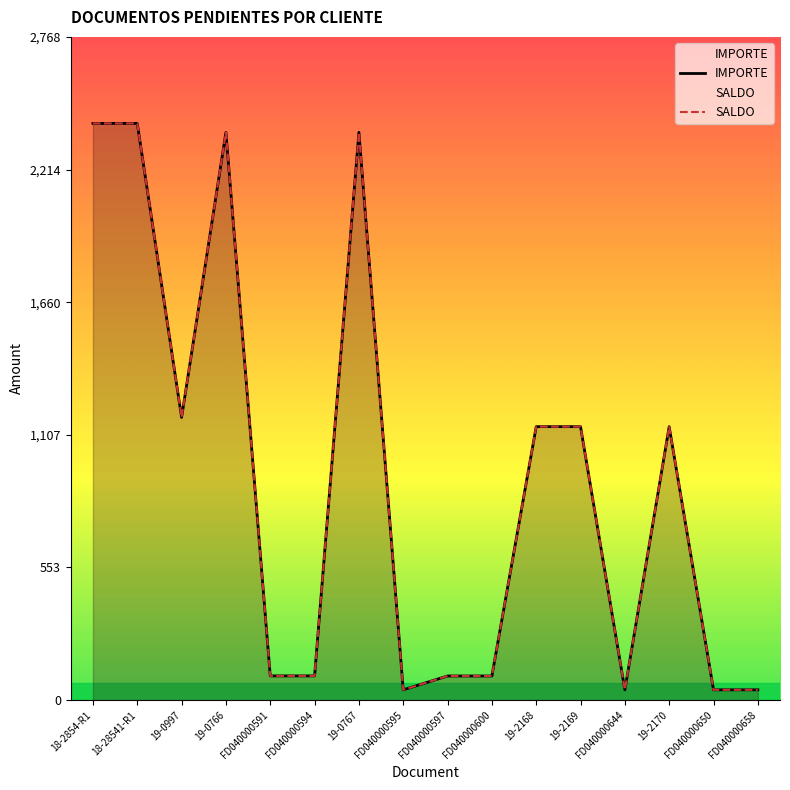

Reading left to right, list all the values displayed in this chart.

IMPORTE: 2407.2	2407.2	1180.0	2369.7	101.0	101.0	2369.7	42.9	100.5	100.5	1141.3	1141.3	42.9	1141.3	42.9	42.9
SALDO: 2407.2	2407.2	1180.0	2369.7	101.0	101.0	2369.7	42.9	100.5	100.5	1141.3	1141.3	42.9	1141.3	42.9	42.9